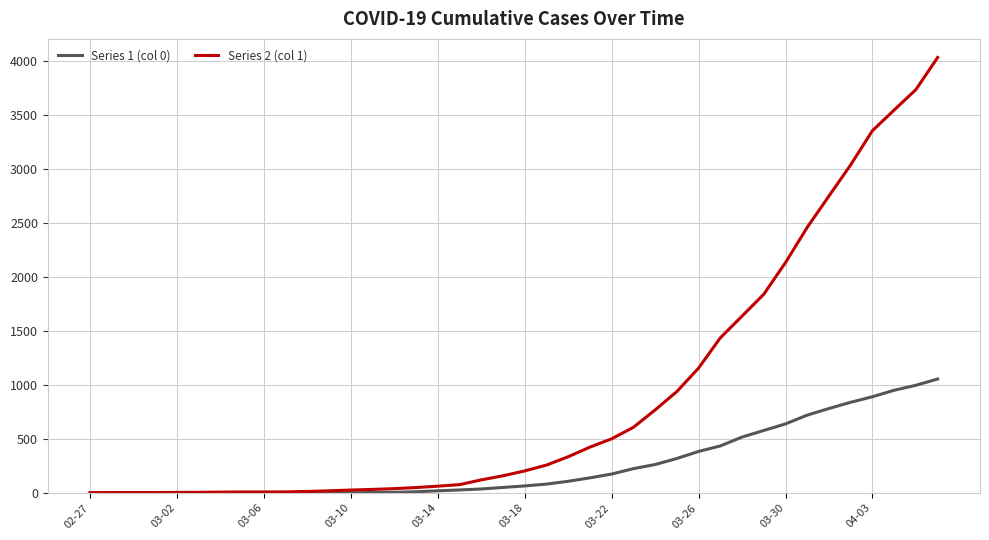

Which series has the largest total across all categories?

Series 2 (col 1)